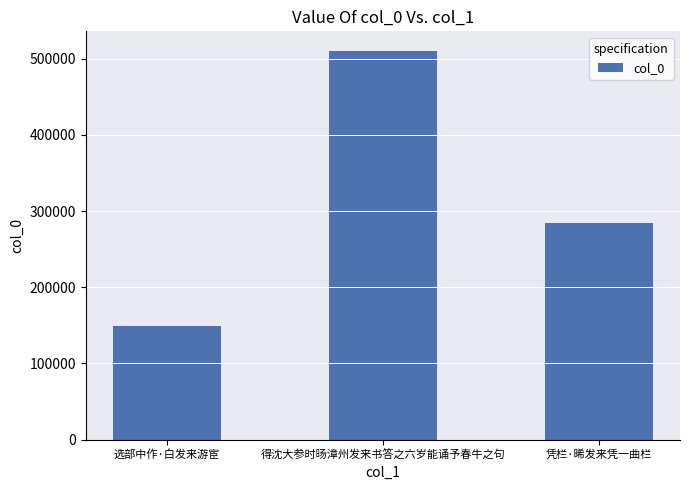

What is the difference between the maximum and minimum values?

361006